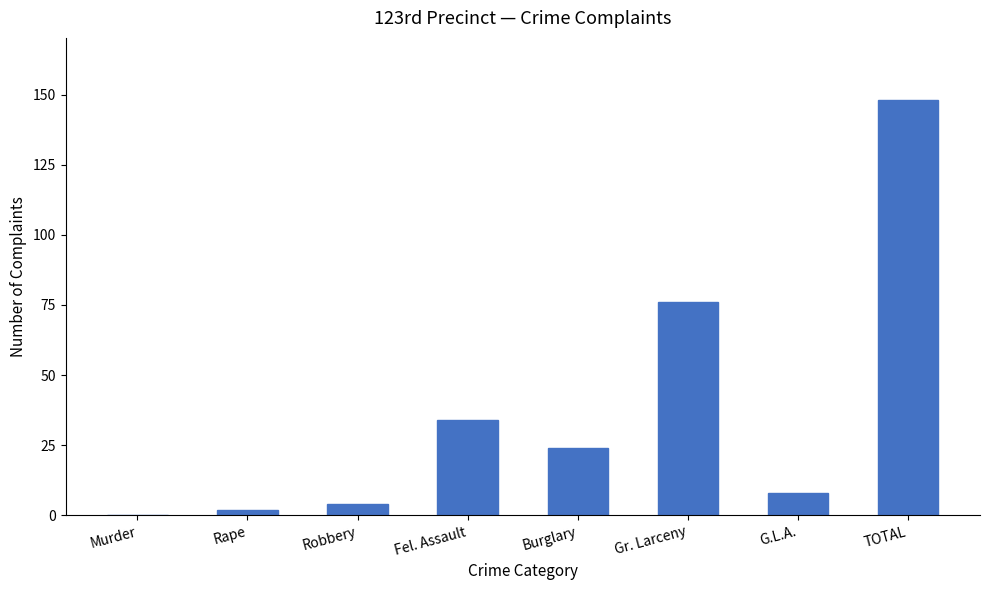

Which label corresponds to the largest value in the chart?

TOTAL